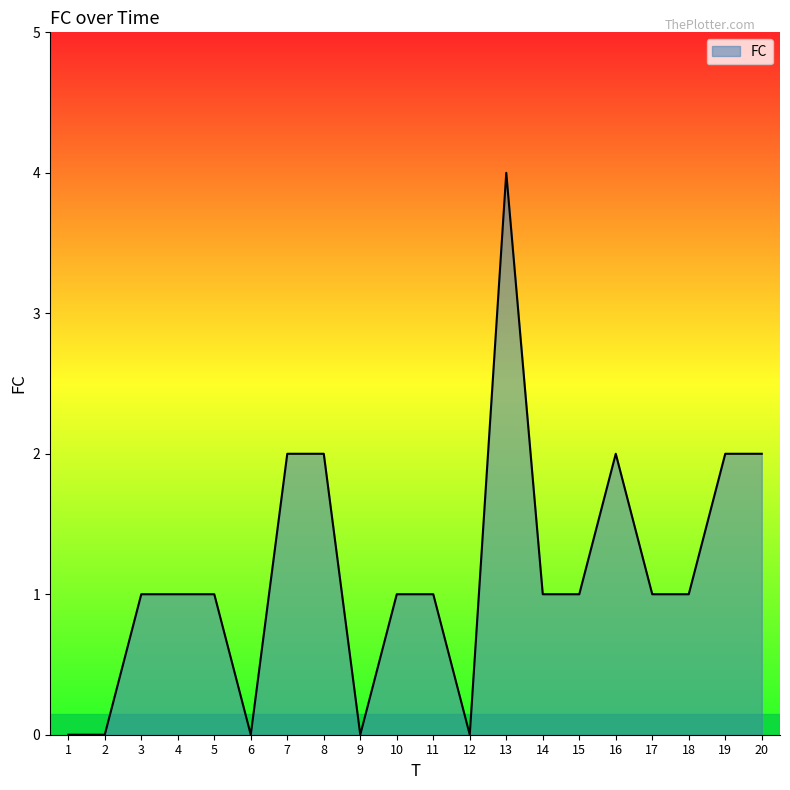

What is the change in value from 5 to 16?

+1